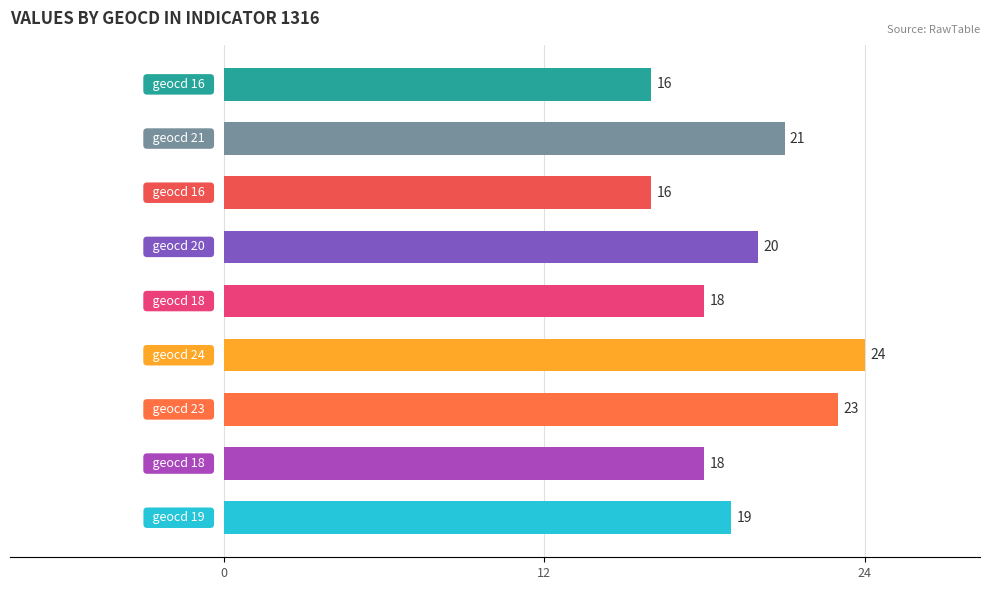

What is the difference between the maximum and second lowest values?

8